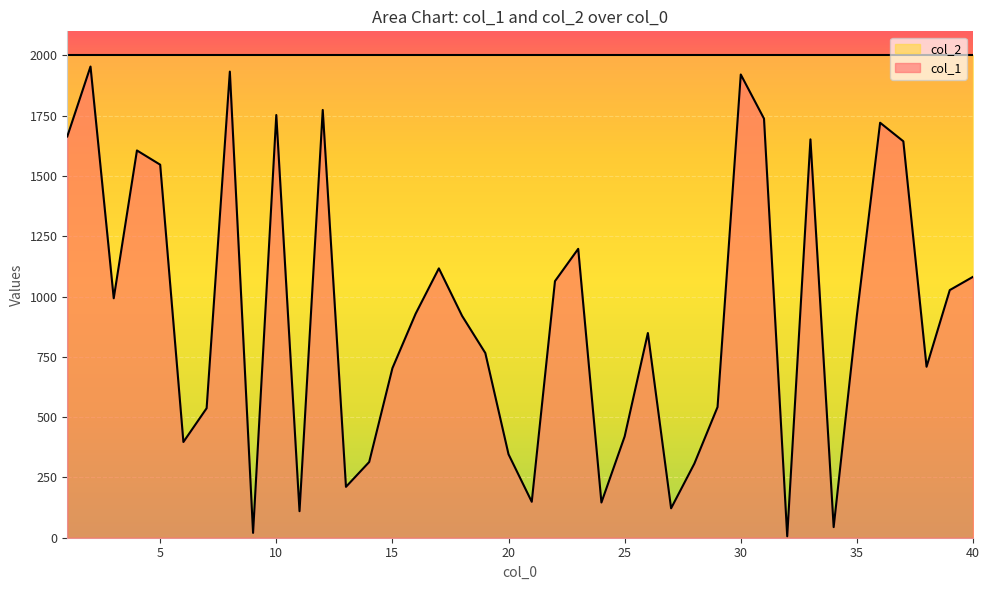

How many lines are shown in the chart?

2